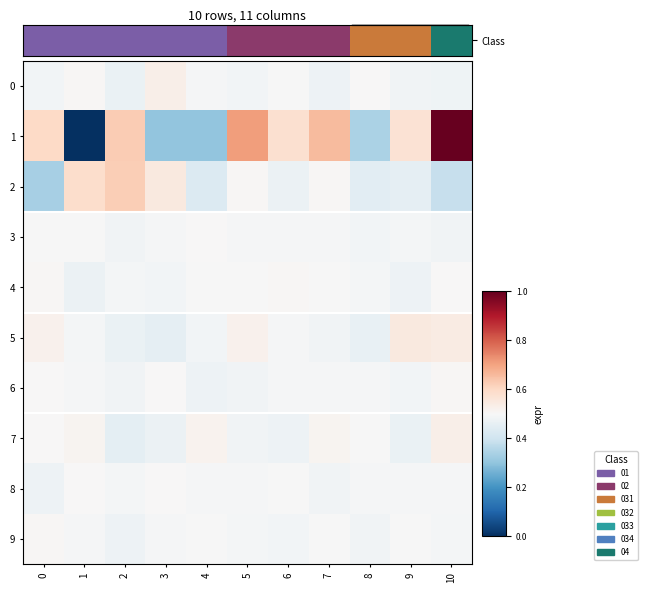

What is the total value across all series at 9?

2.9